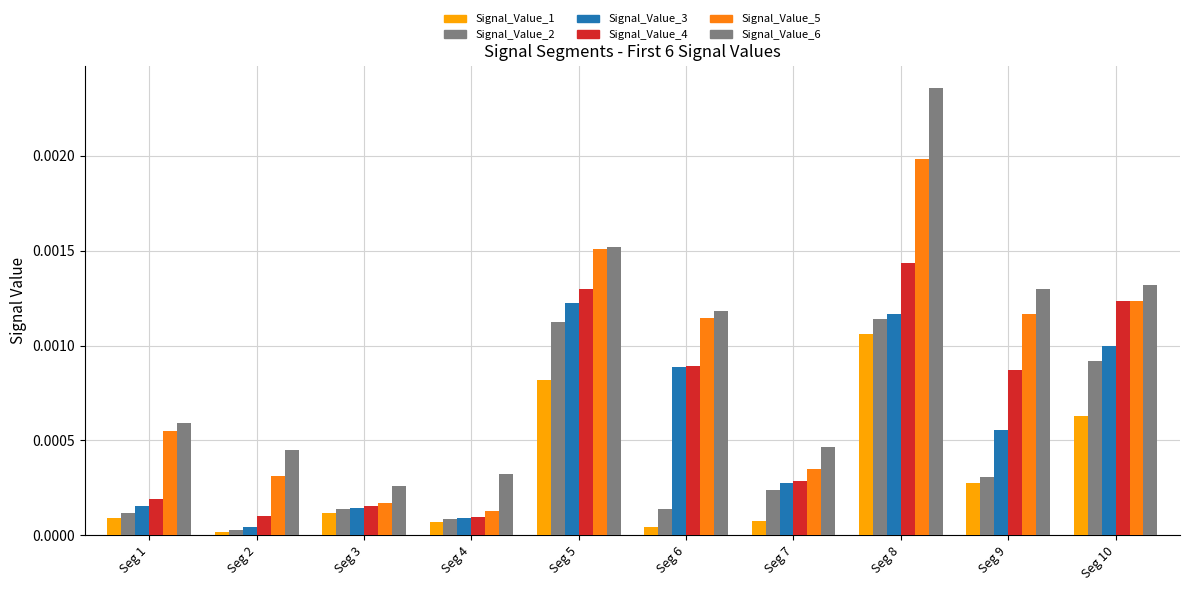

How many bars are there in each group?

6